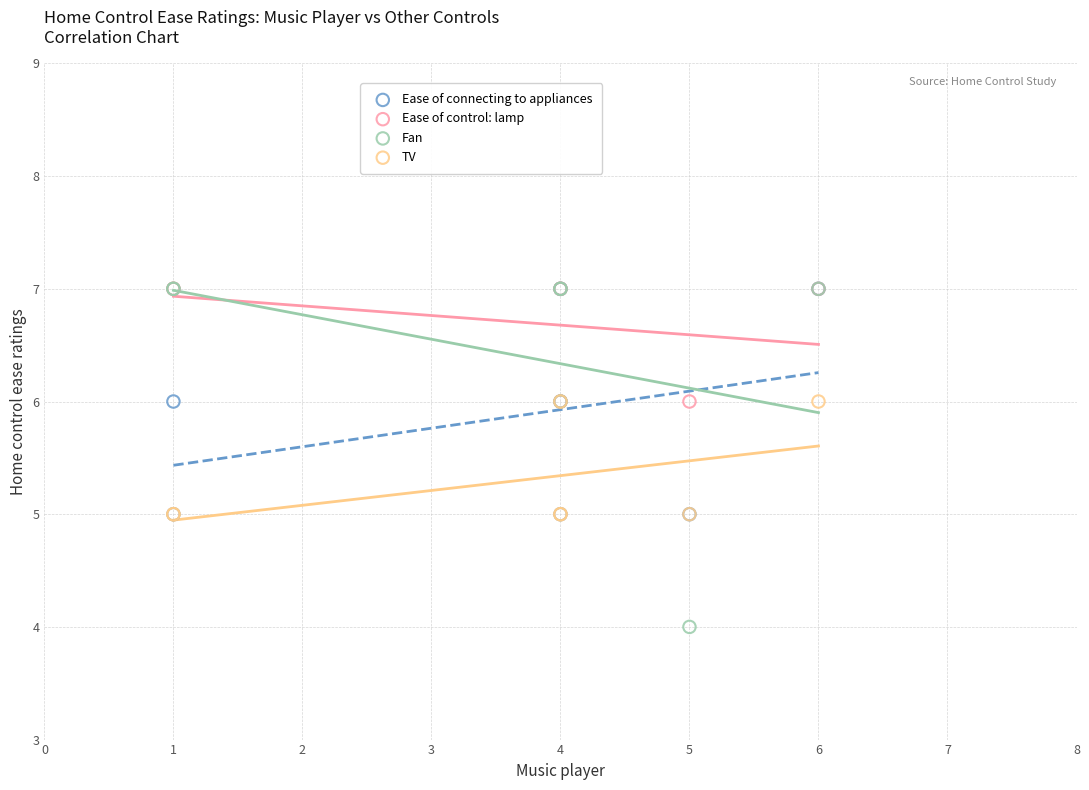

Which series reaches the minimum Y coordinate?

Fan